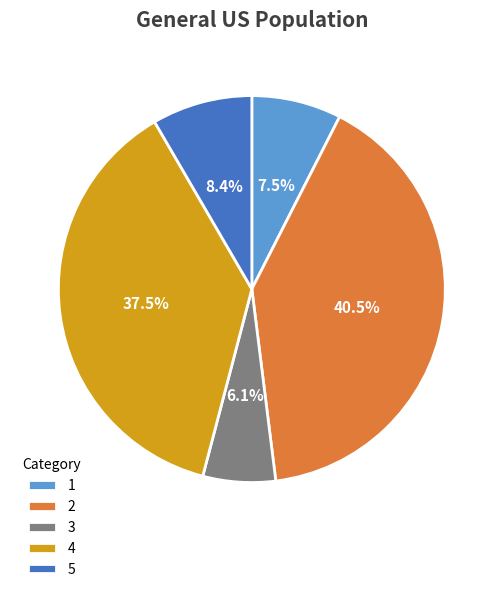

To the nearest percent, what is the average slice percentage?

20%